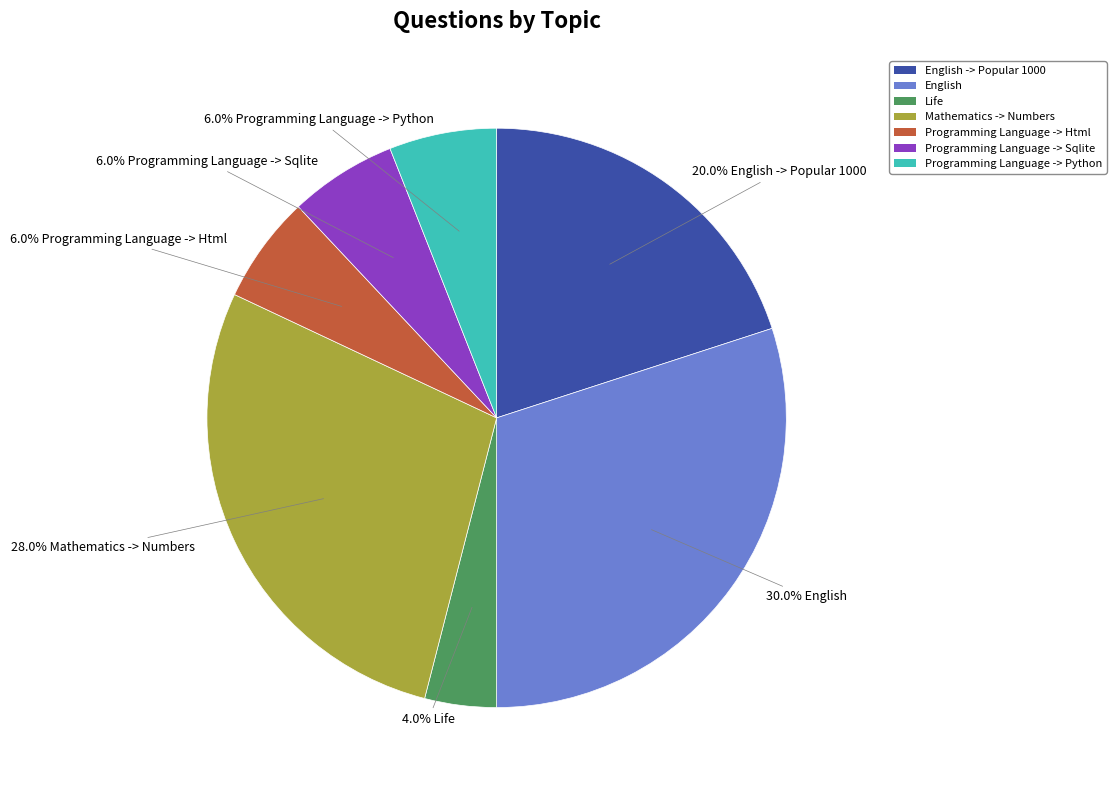

Does any single category account for the majority?

No